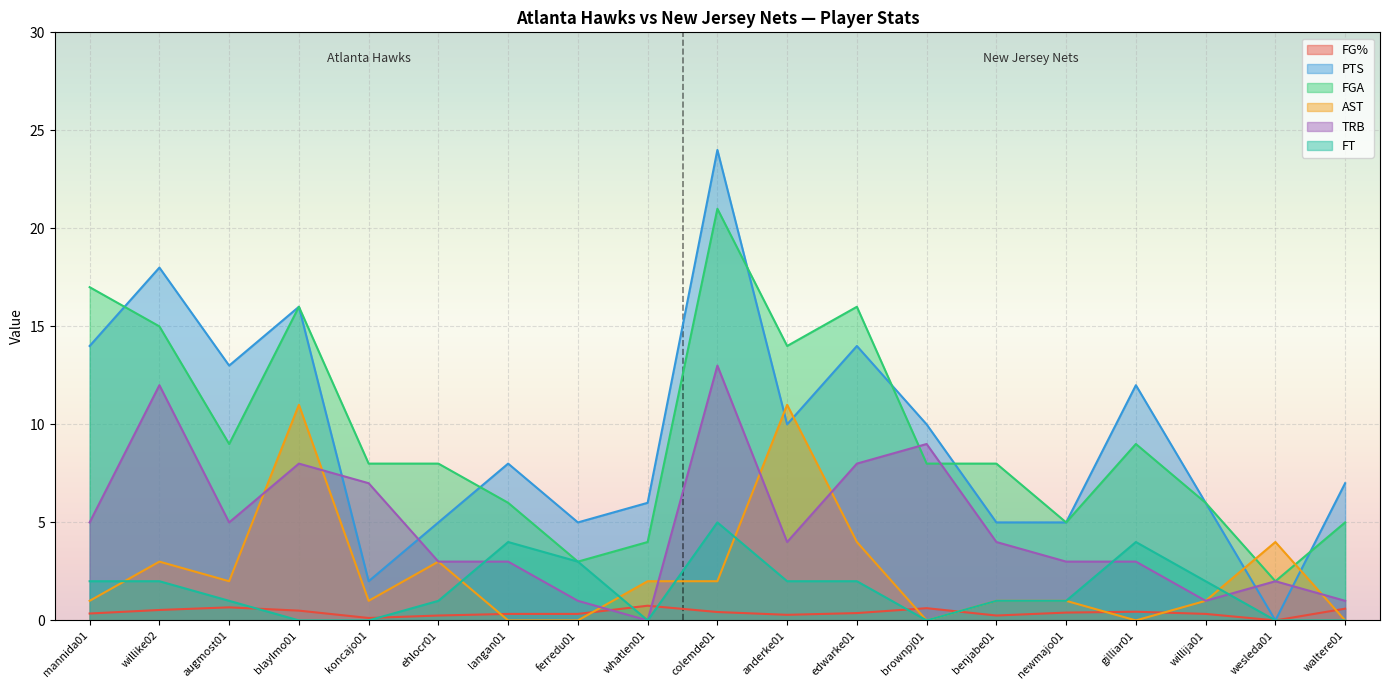

What is the label of the 16th point from the right?

blaylmo01